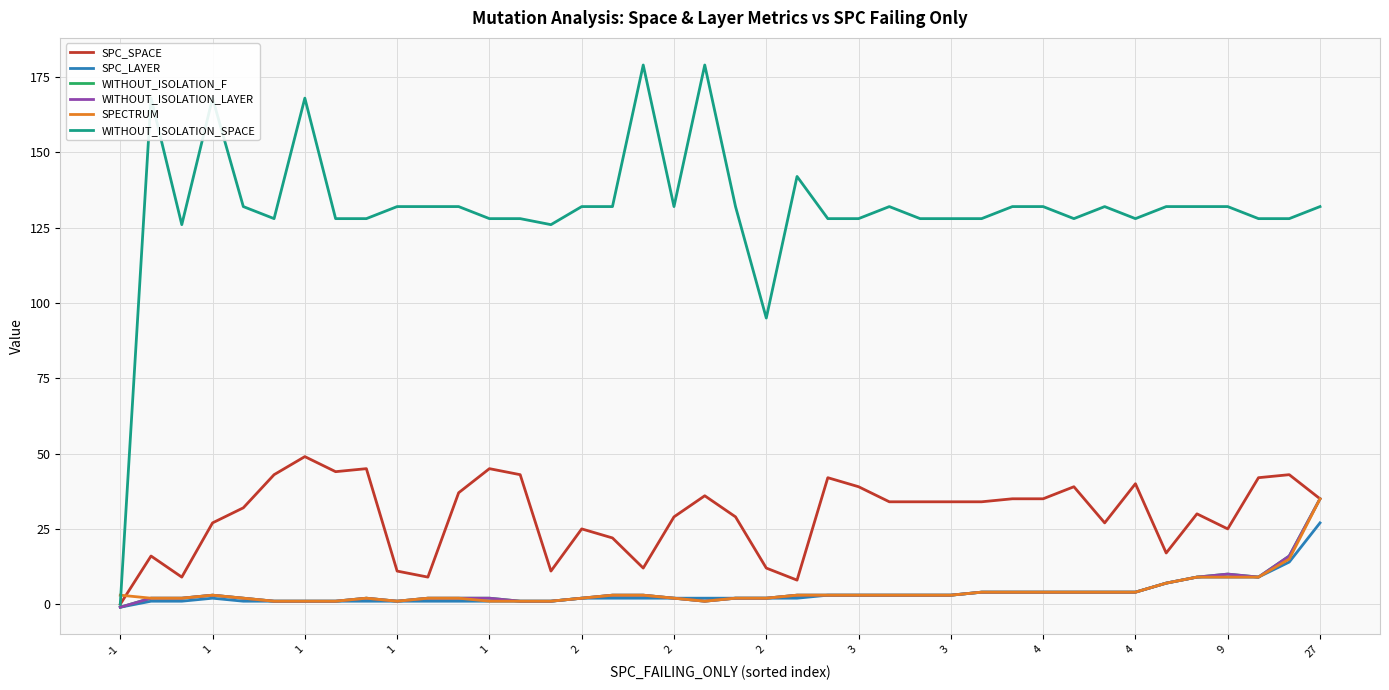

How many lines are shown in the chart?

6